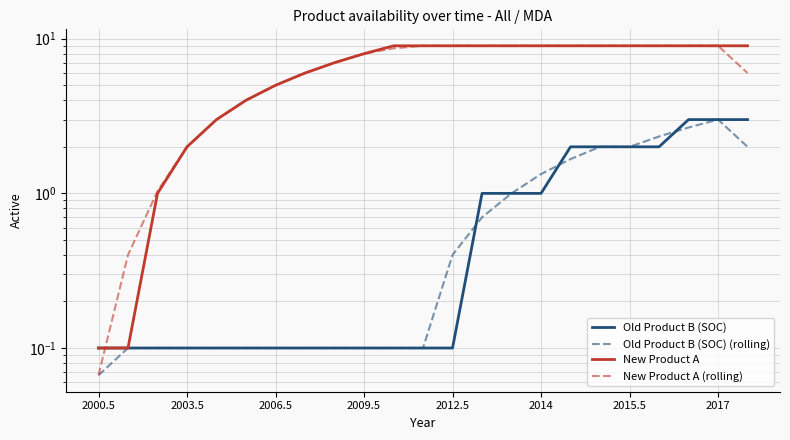

Which series changed the most between 2012.5 and 2015.5?

Old Product B (SOC)